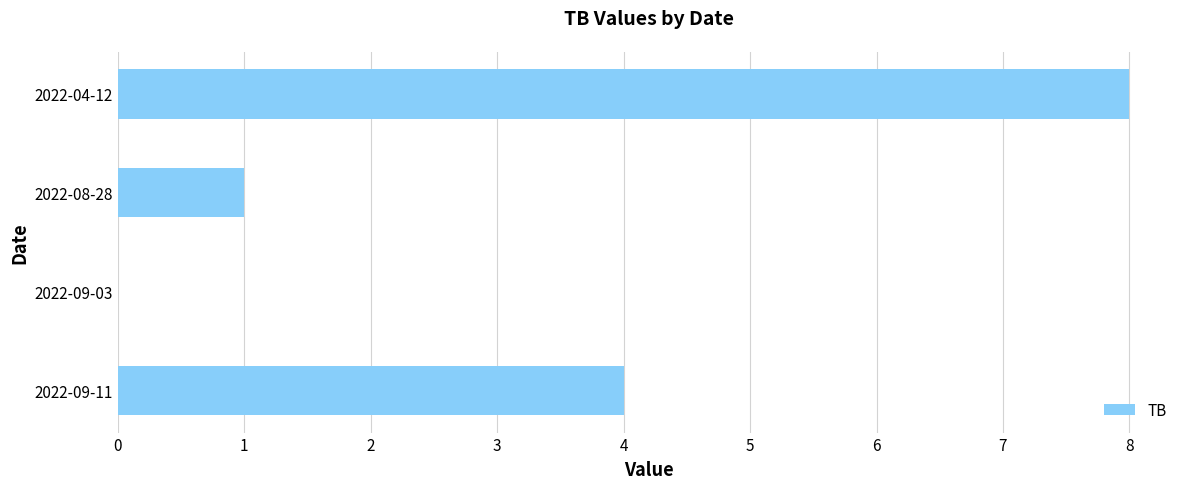

True or false: the data shows 12 at 2022-04-12.

False